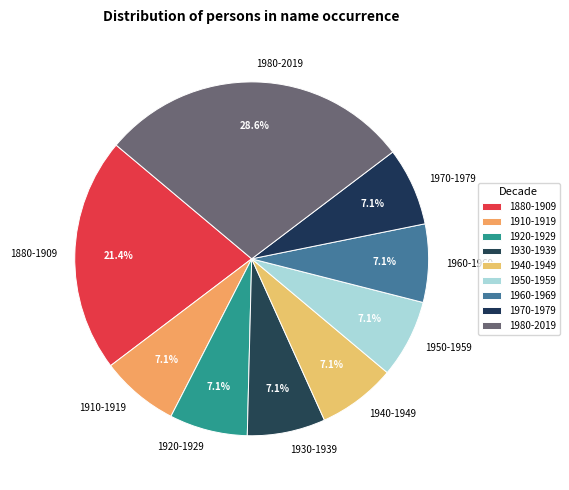

Is there a majority slice in this chart?

No